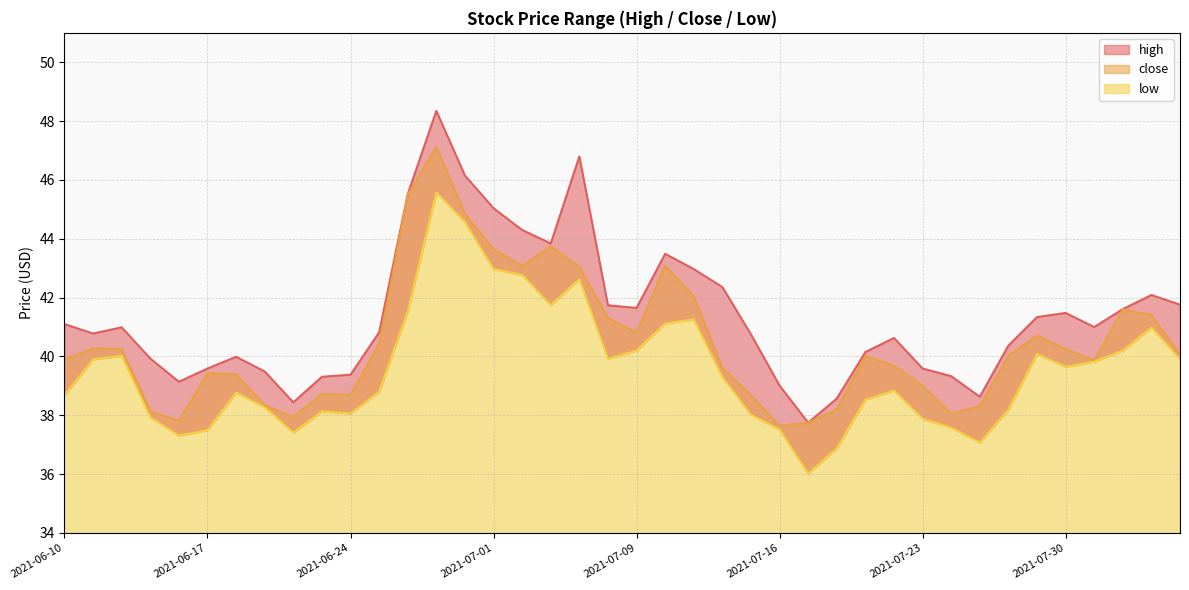

The value of close at 2021-07-15 is 38.7. True or false?

True